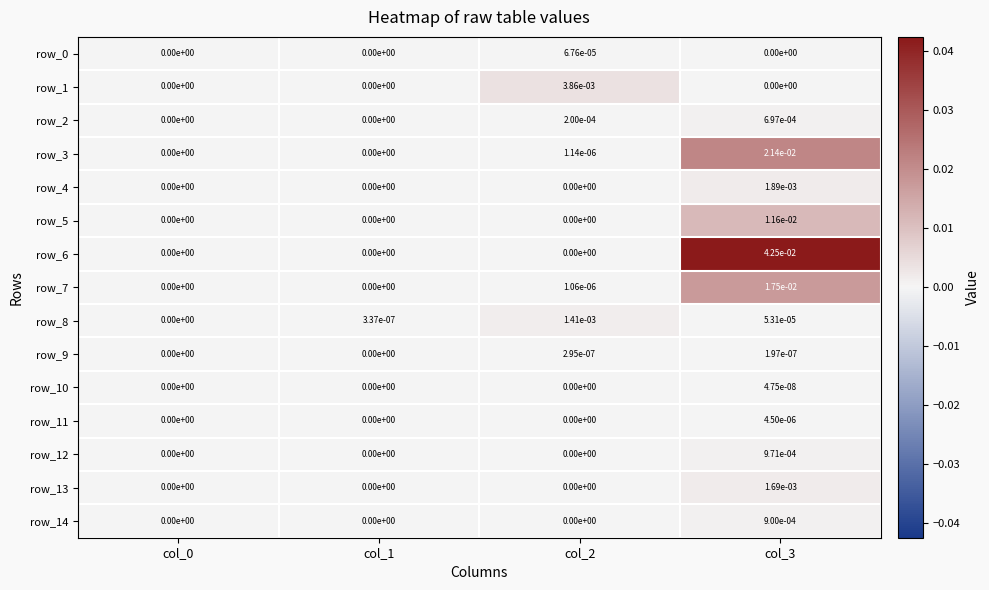

Between col_2 and col_3, which series saw the biggest shift?

row_6